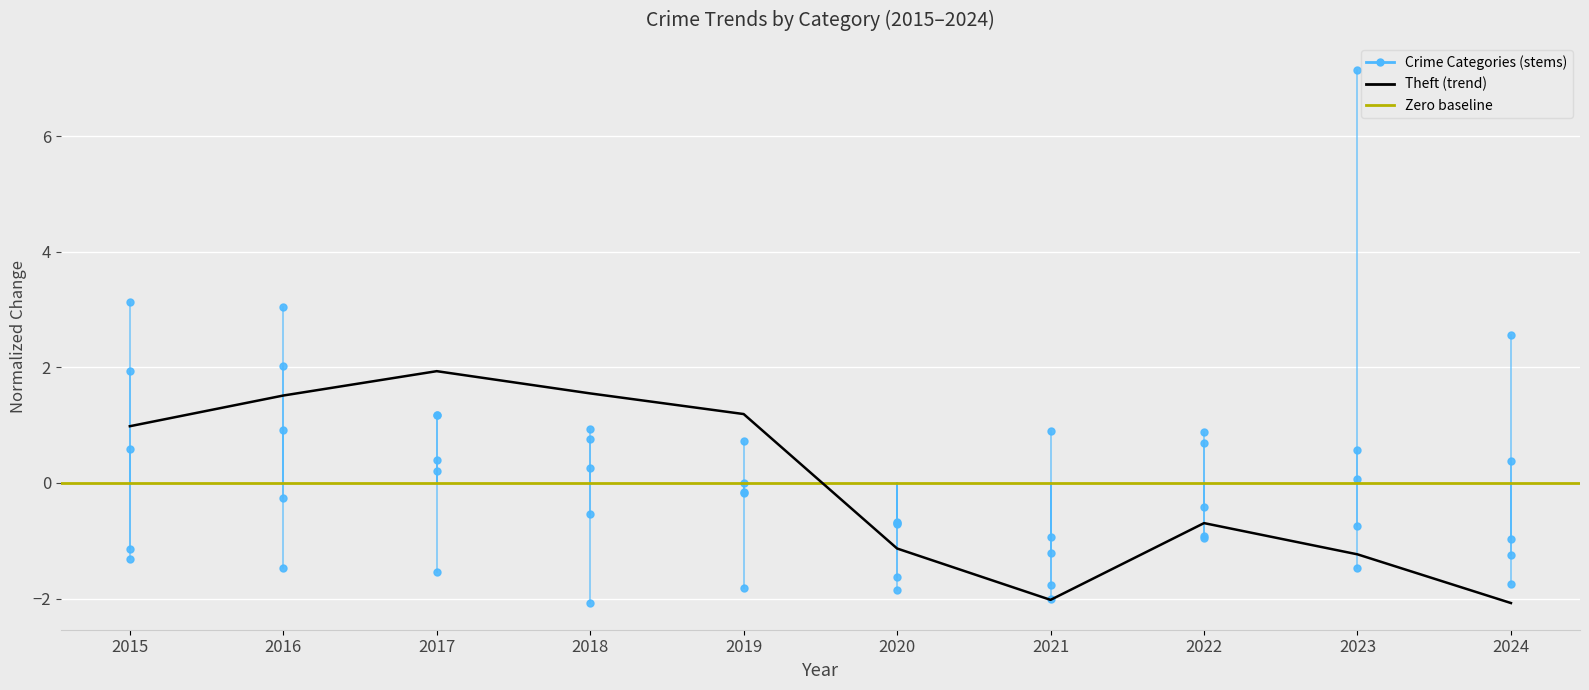

Which category has the highest value across all series?

2017